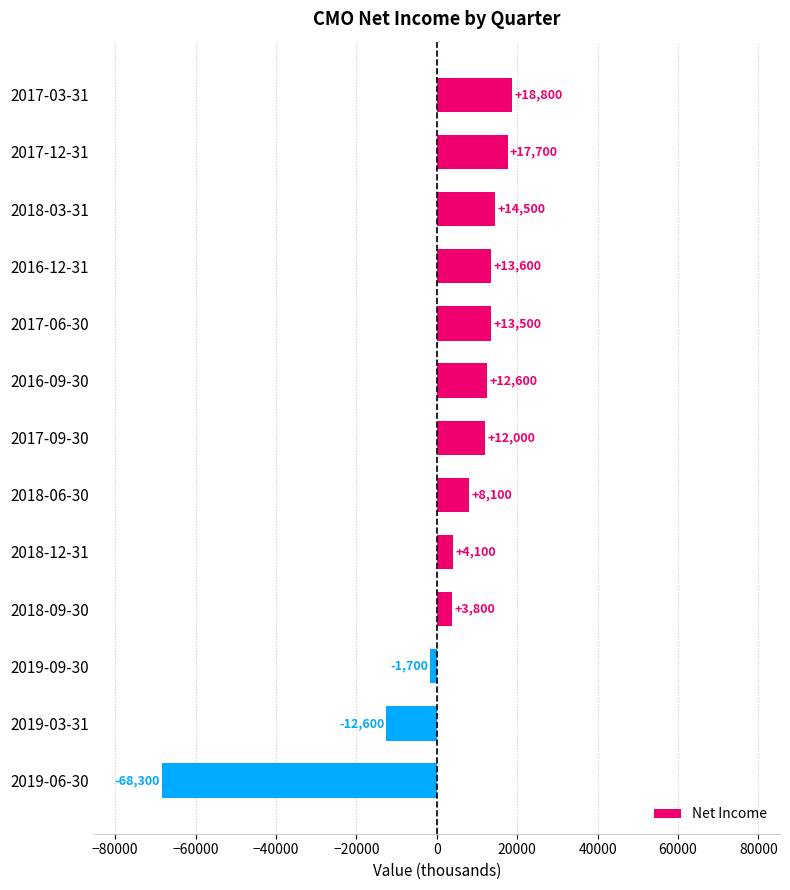

What is the sum of all values?

36100